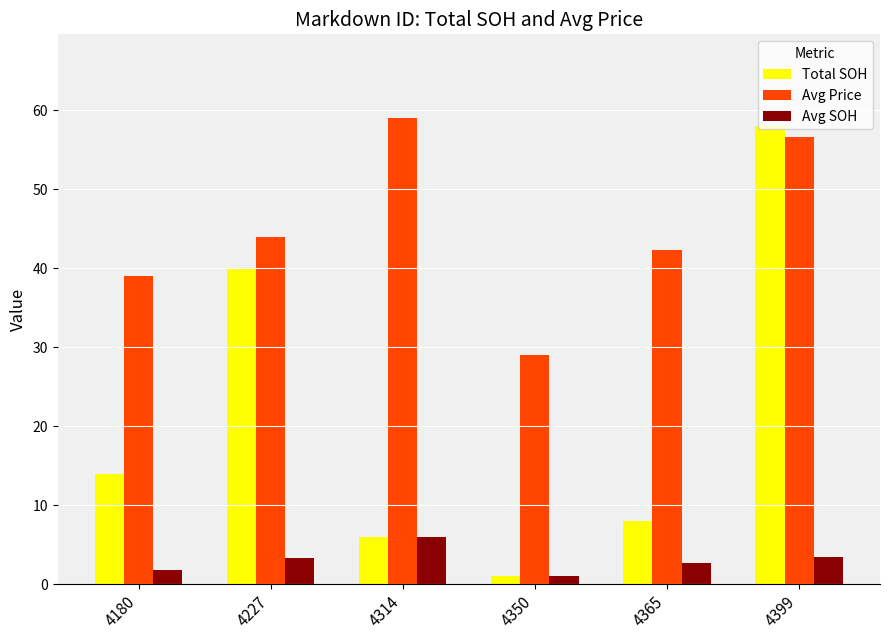

Rank the categories by Avg Price value from highest to lowest.

4314, 4399, 4227, 4365, 4180, 4350